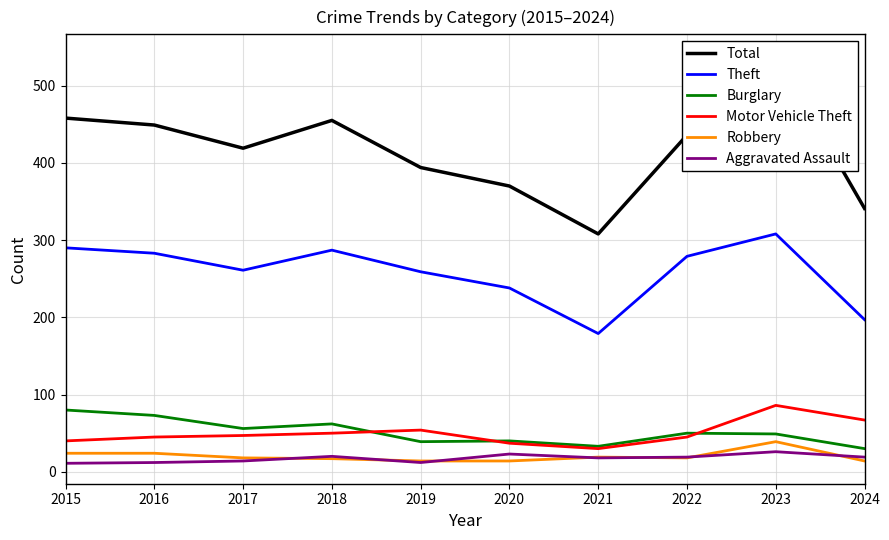

Is it true that Burglary equals 49 at 2023?

True